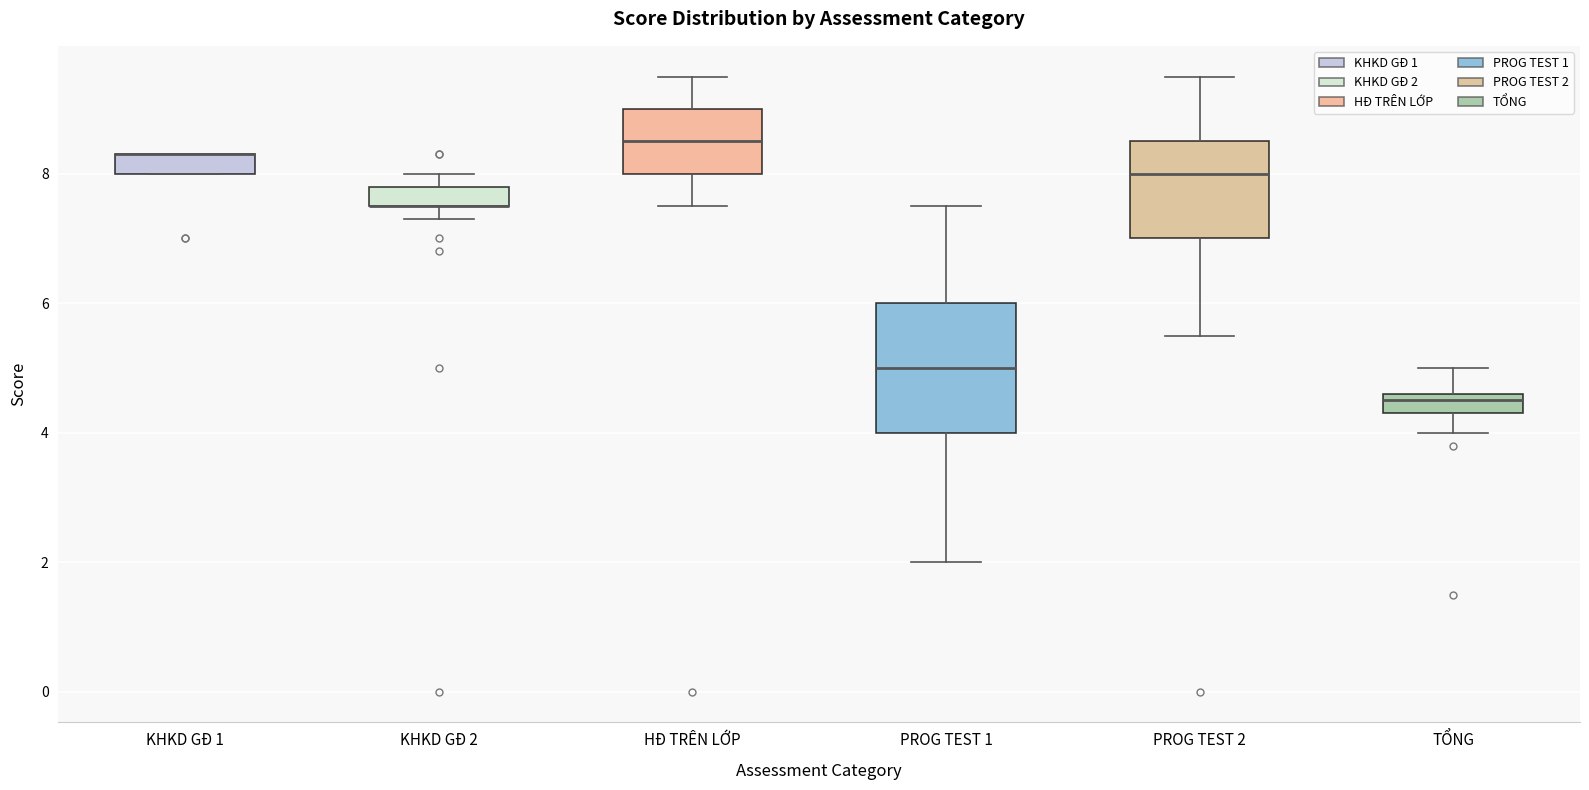

Where does the lower whisker of the box for TỔNG end on the y-axis? The values are not printed on the chart, so give them approximately, as read against the axis.

4.0